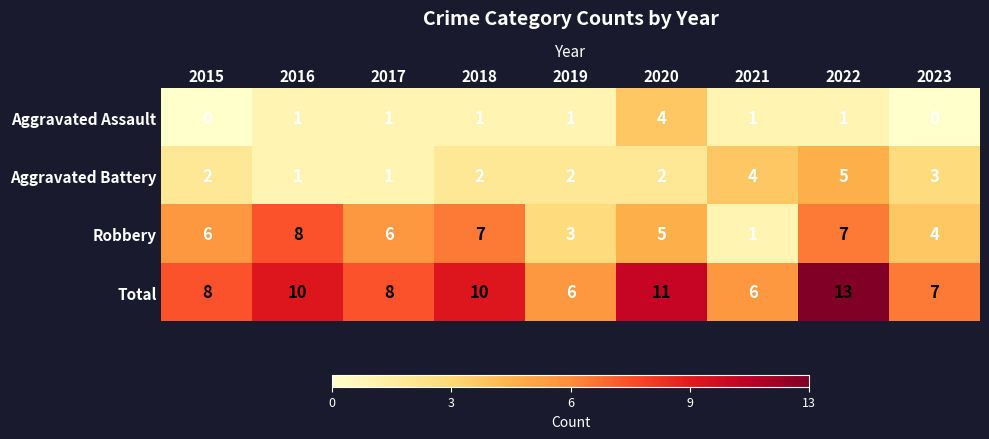

What is the spread (max minus min) of values at 2016?

9